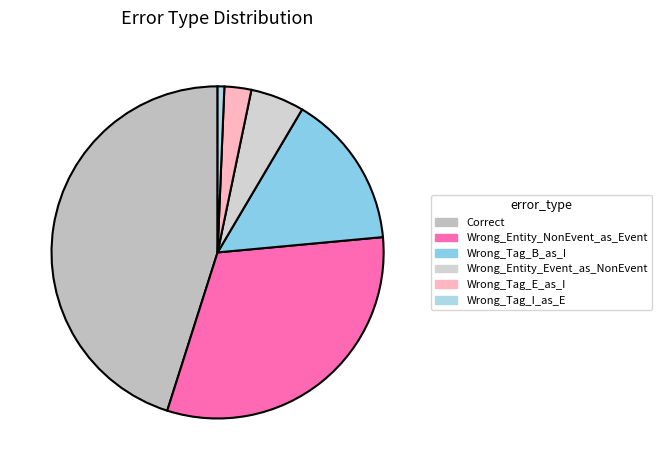

What is the change in value from Wrong_Tag_B_as_I to Wrong_Tag_I_as_E?

-22